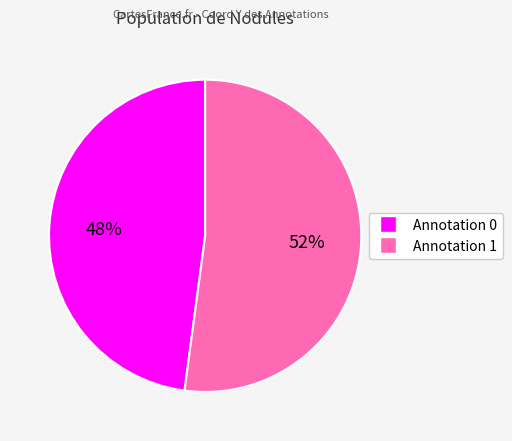

Does any single category account for the majority?

Yes